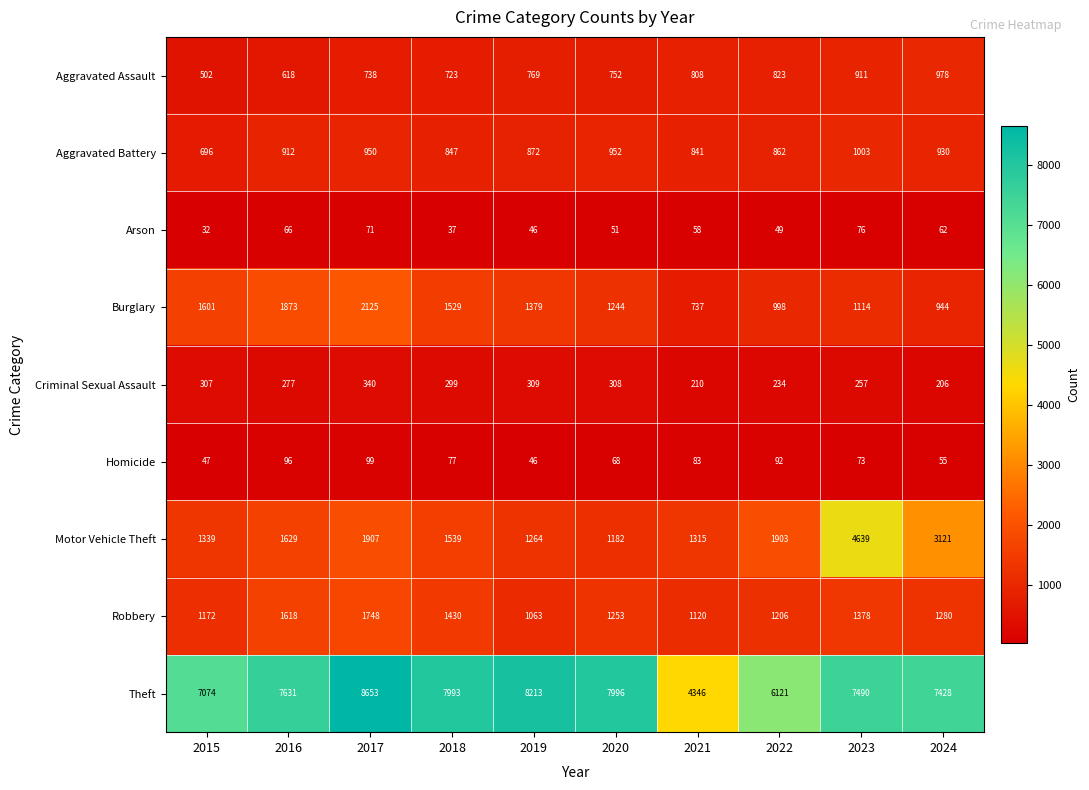

What is the approximate value of Homicide at 2018?

77